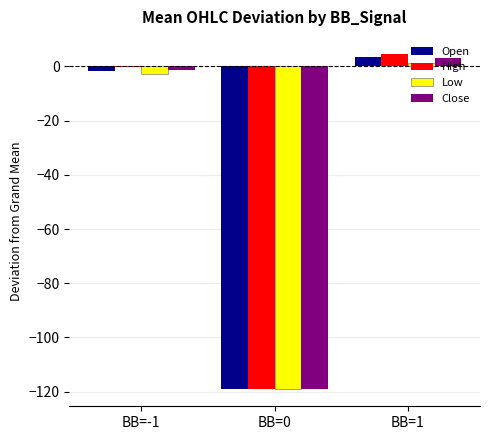

Count the number of data series in this chart.

4